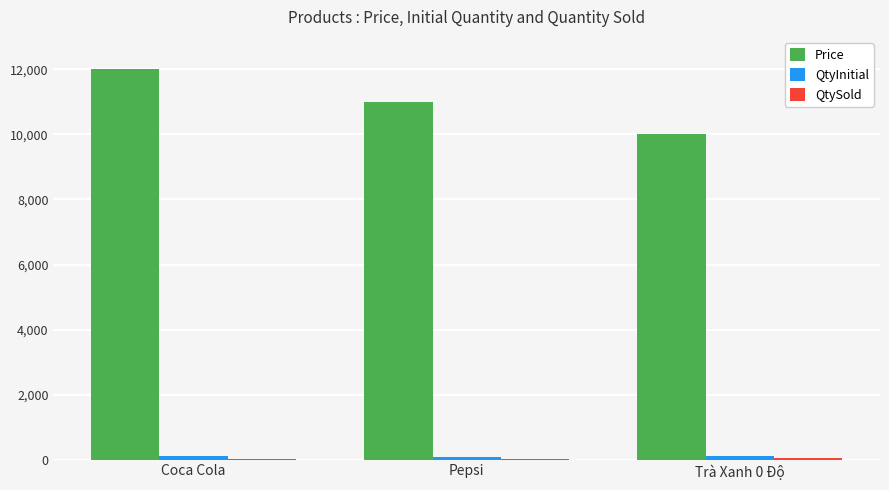

At which category is the sum across all series the highest?

Coca Cola